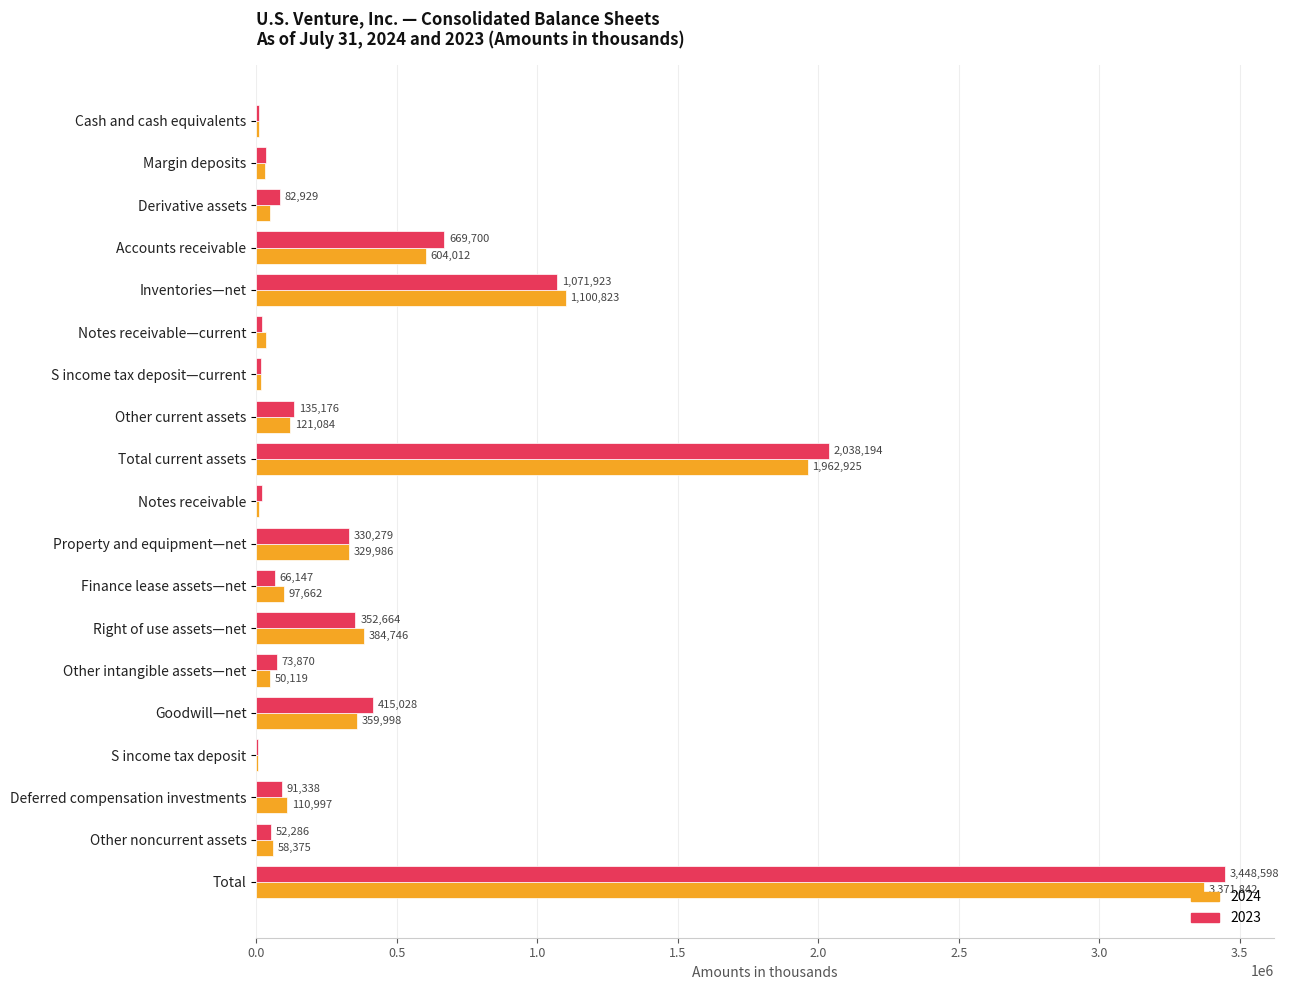

At which category is the sum across all series the highest?

Total